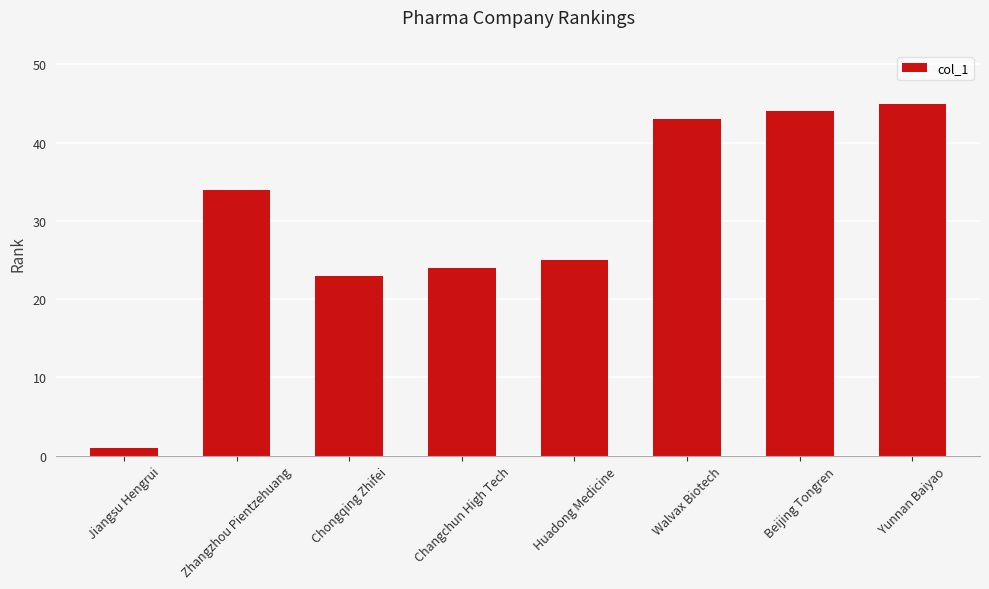

How many data points does each series have?

8